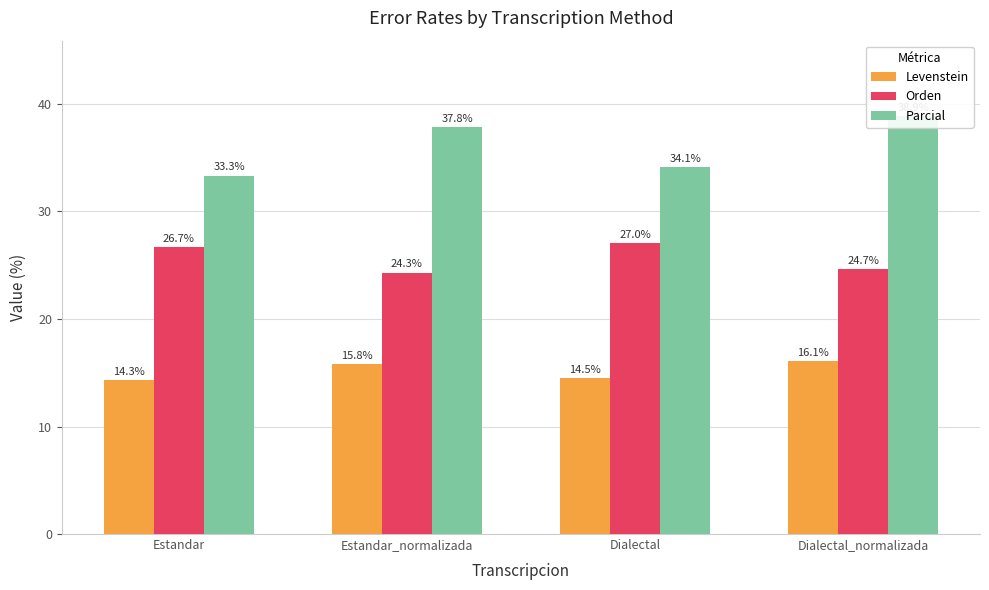

The value of Orden at Dialectal is 41.3. True or false?

False